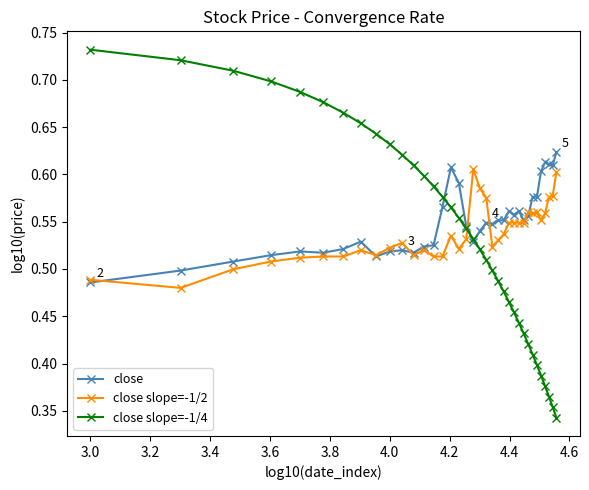

Rank the series by their maximum value, from lowest to highest.

close slope=-1/2, close, close slope=-1/4